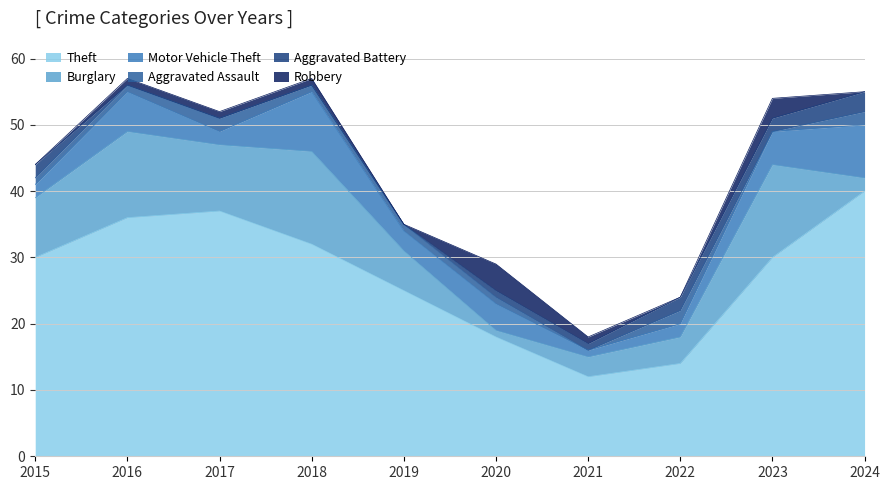

What is the difference between the Robbery values at 2020 and 2021?

3